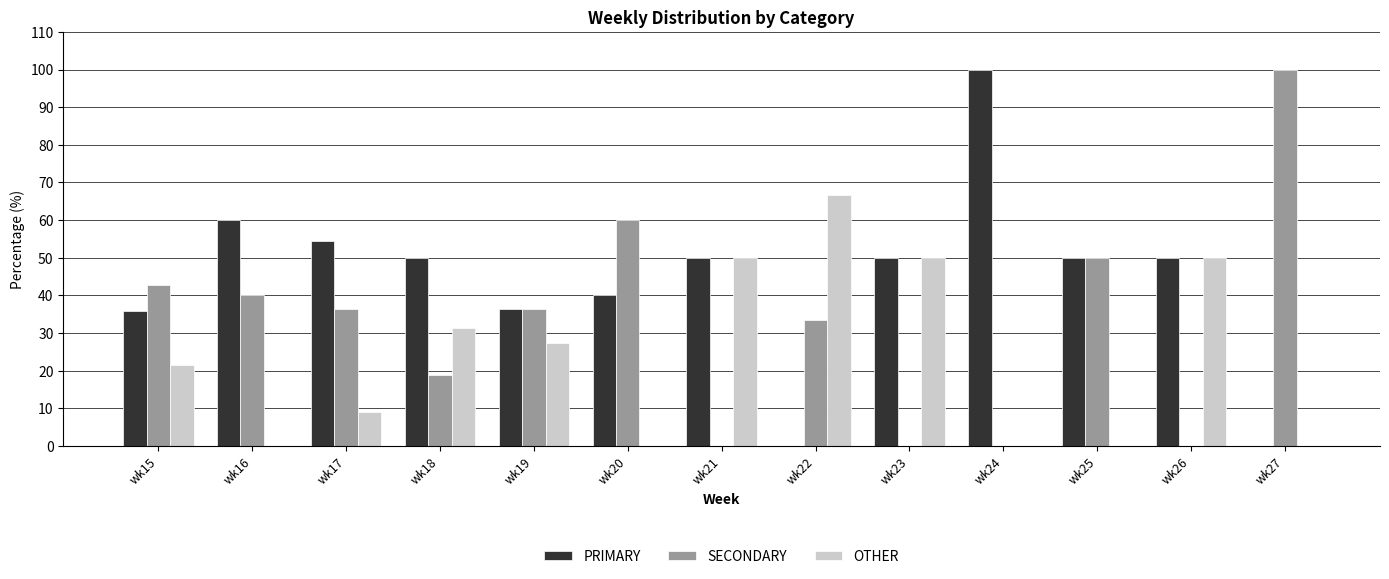

The value of SECONDARY at wk20 is 14.9. True or false?

False